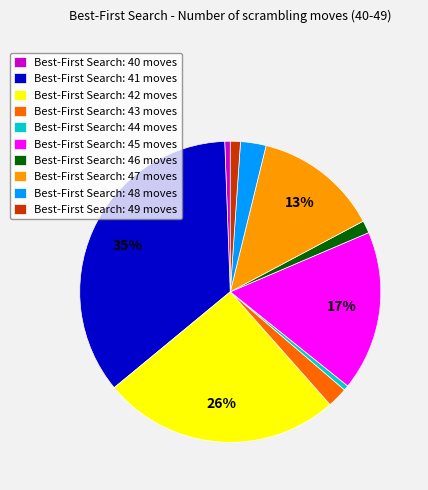

Is there any slice that represents more than half of the pie?

No